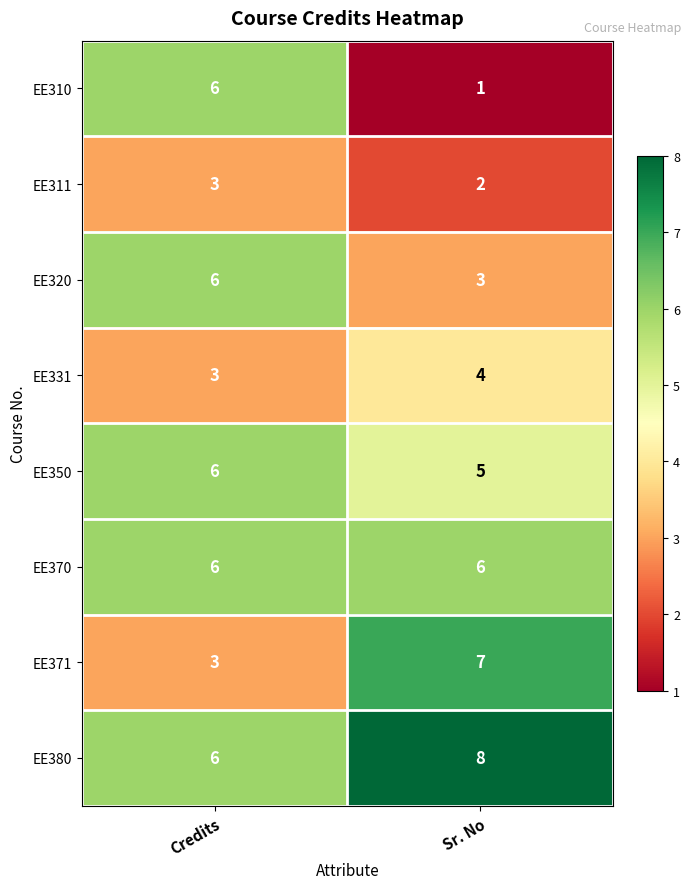

At which category is the sum across all series the highest?

Credits